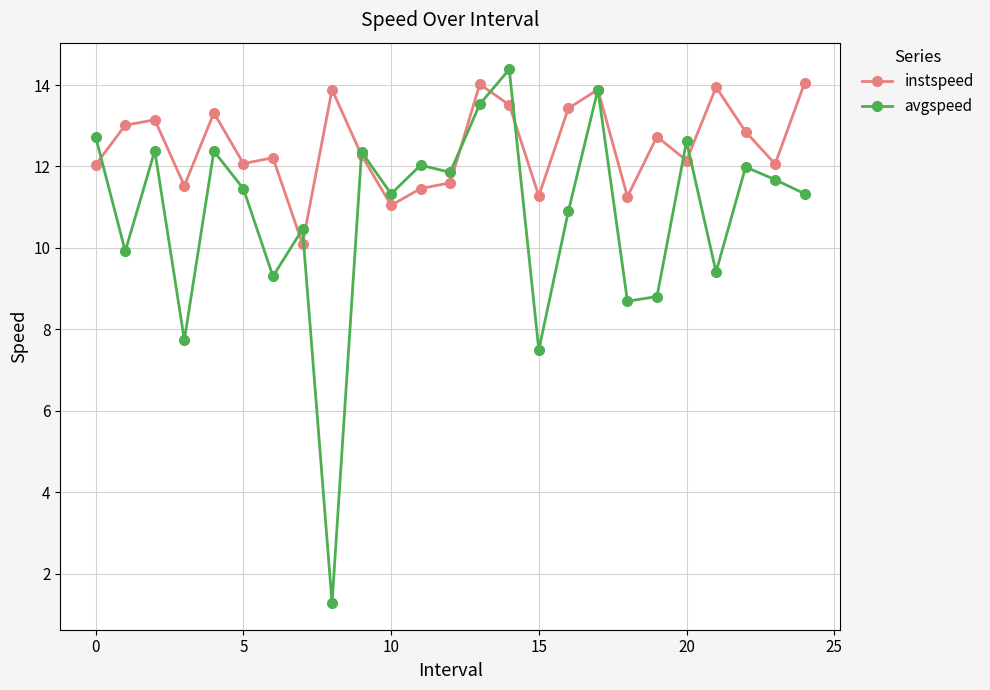

Which series has the widest spread of values?

avgspeed